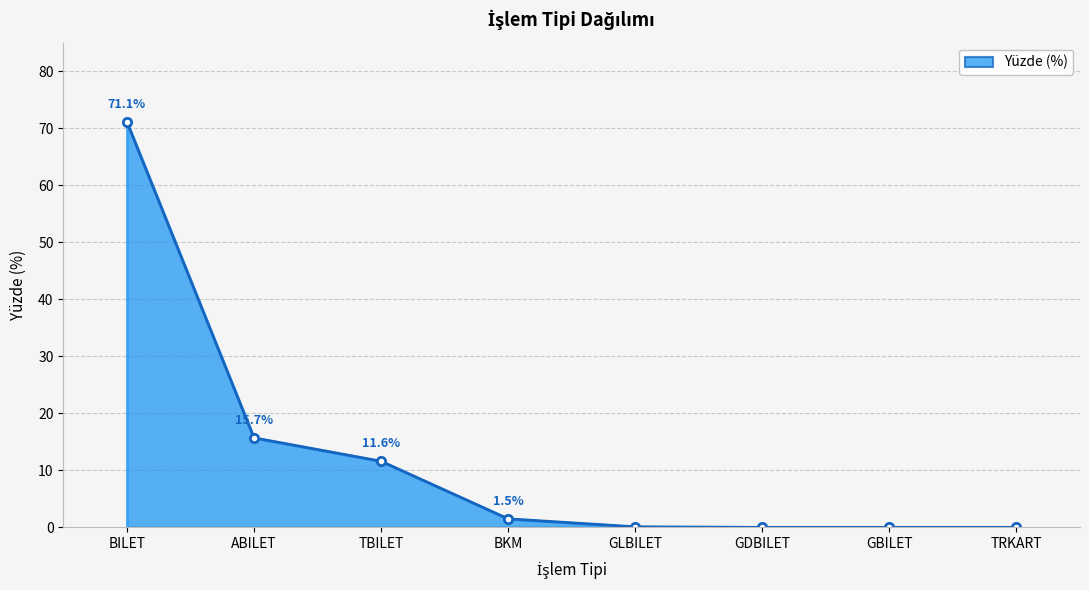

How many data points are above 1?

4